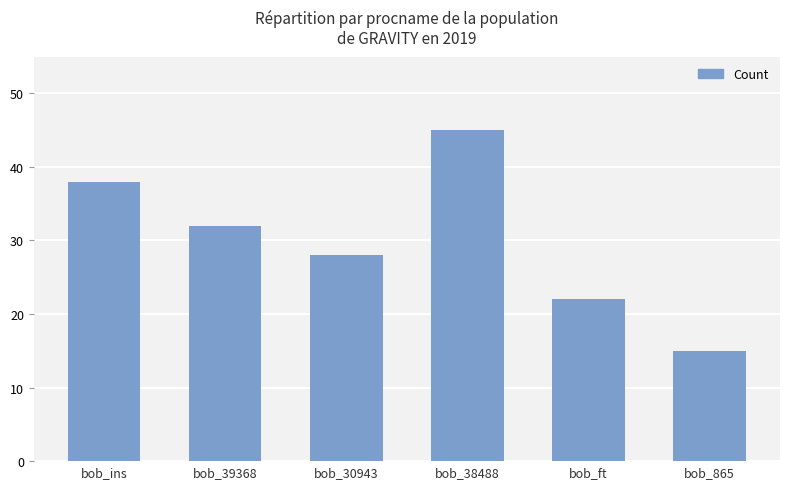

Read the value at bob_38488.

45